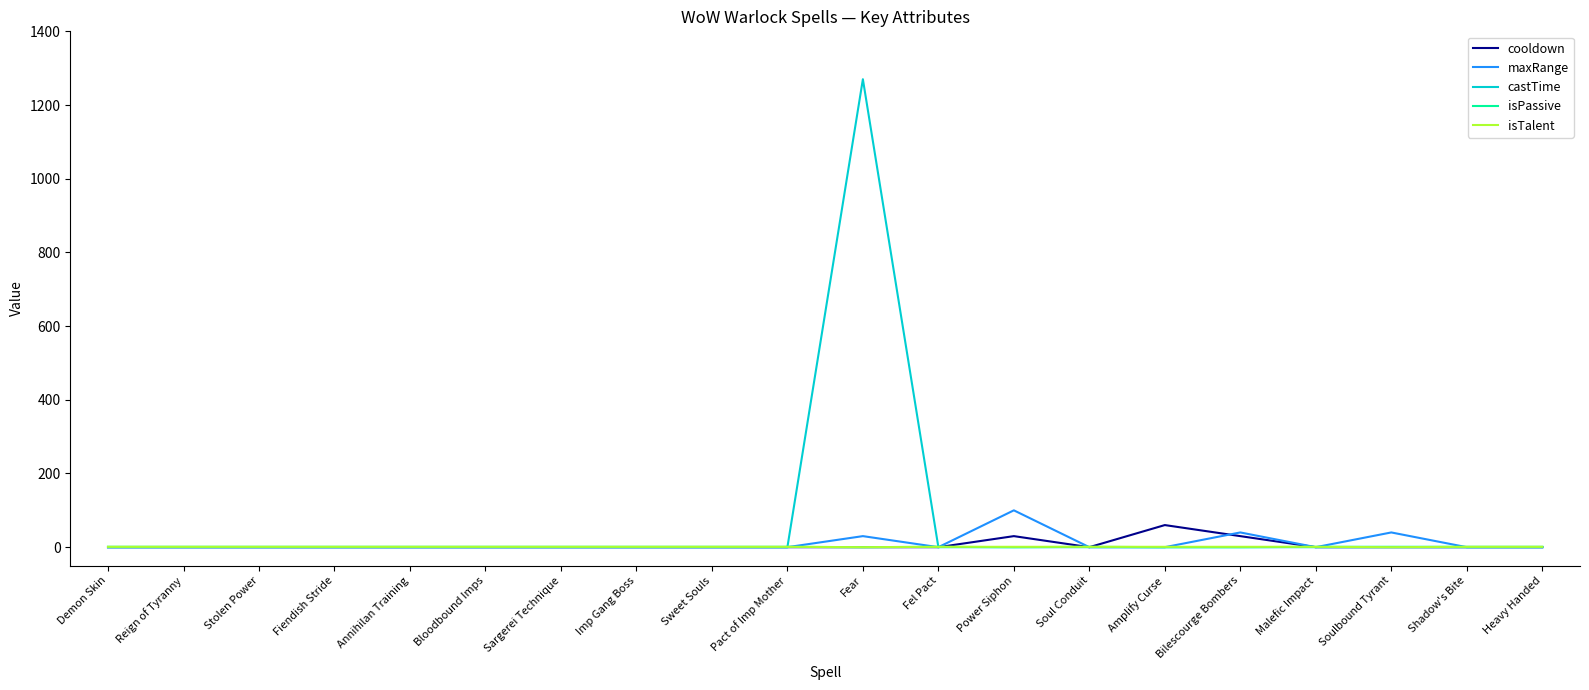

The value of castTime at Fiendish Stride is 0. True or false?

True